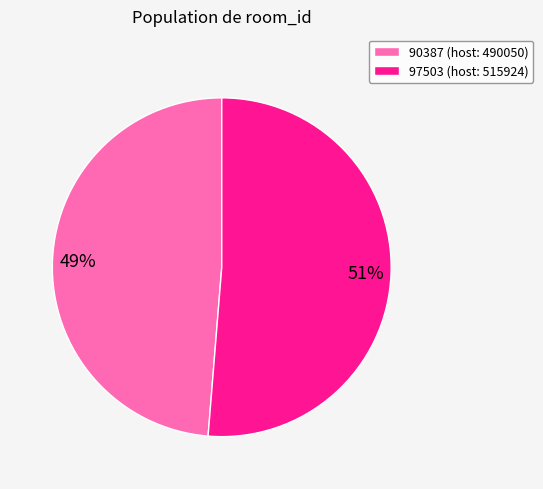

Between 97503 (host: 515924) and 90387 (host: 490050), which is larger?

97503 (host: 515924)